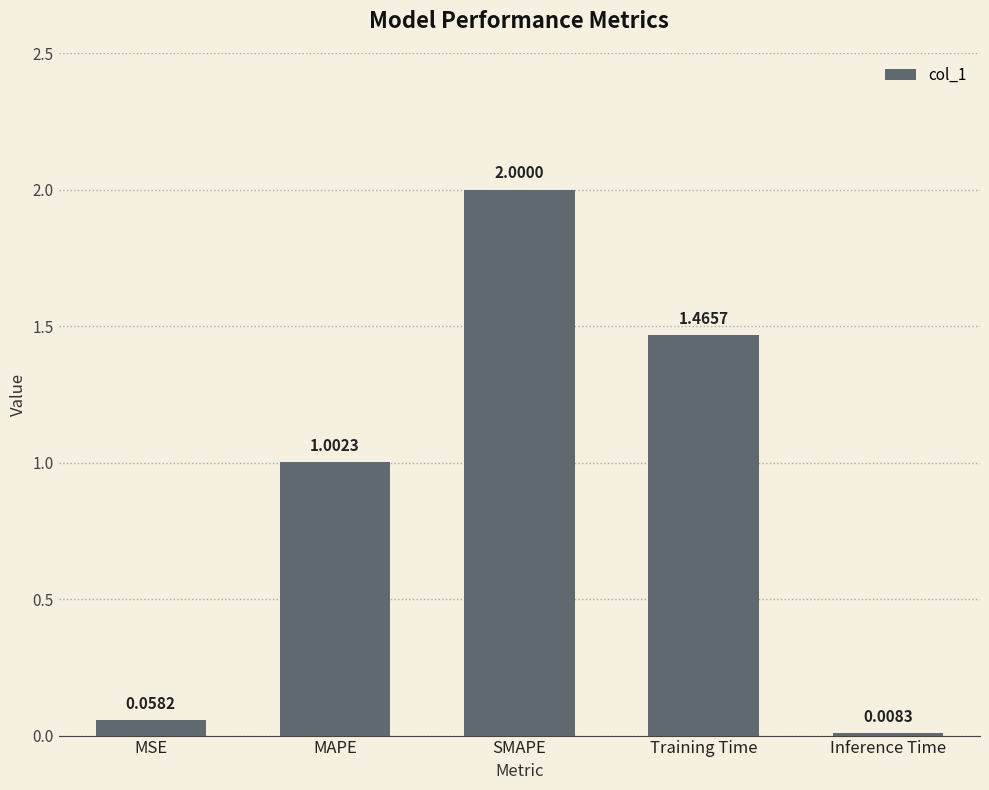

Which has a higher value, SMAPE or MSE?

SMAPE